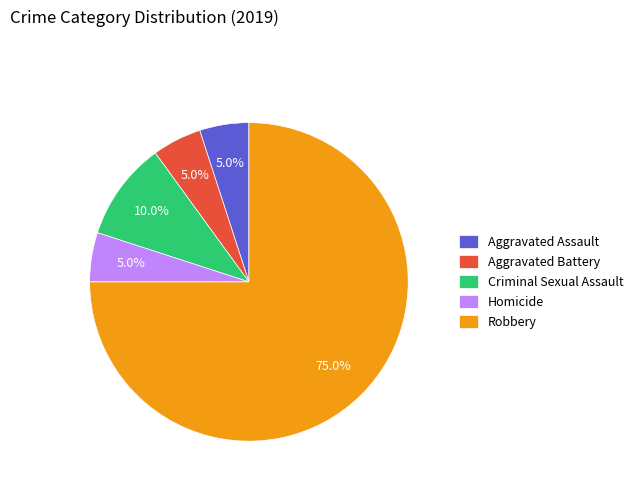

Which has a higher value, Robbery or Criminal Sexual Assault?

Robbery